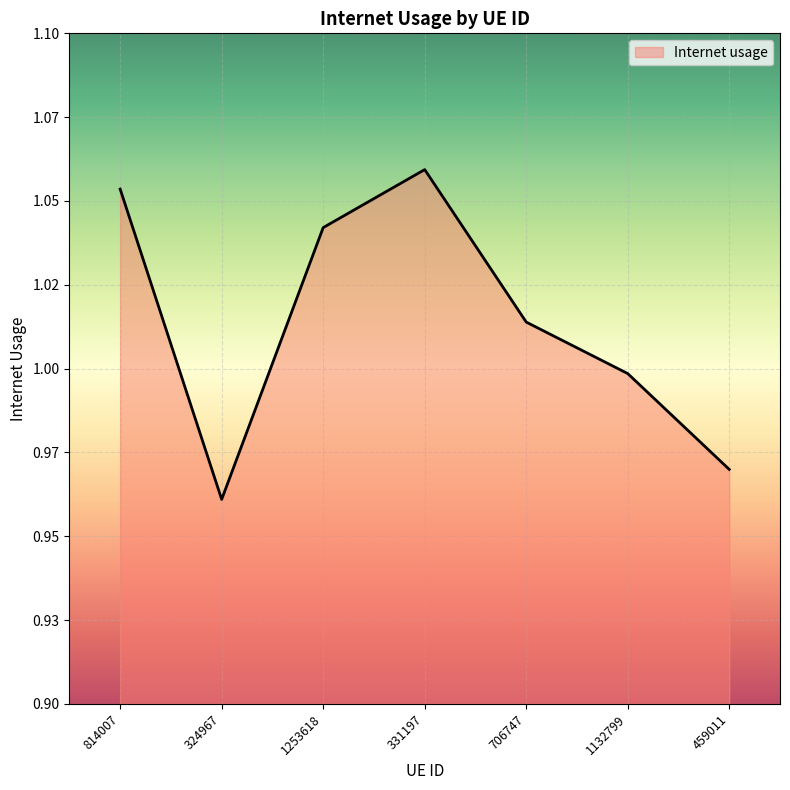

List the labels in order of value, smallest first.

324967, 459011, 1132799, 706747, 1253618, 814007, 331197